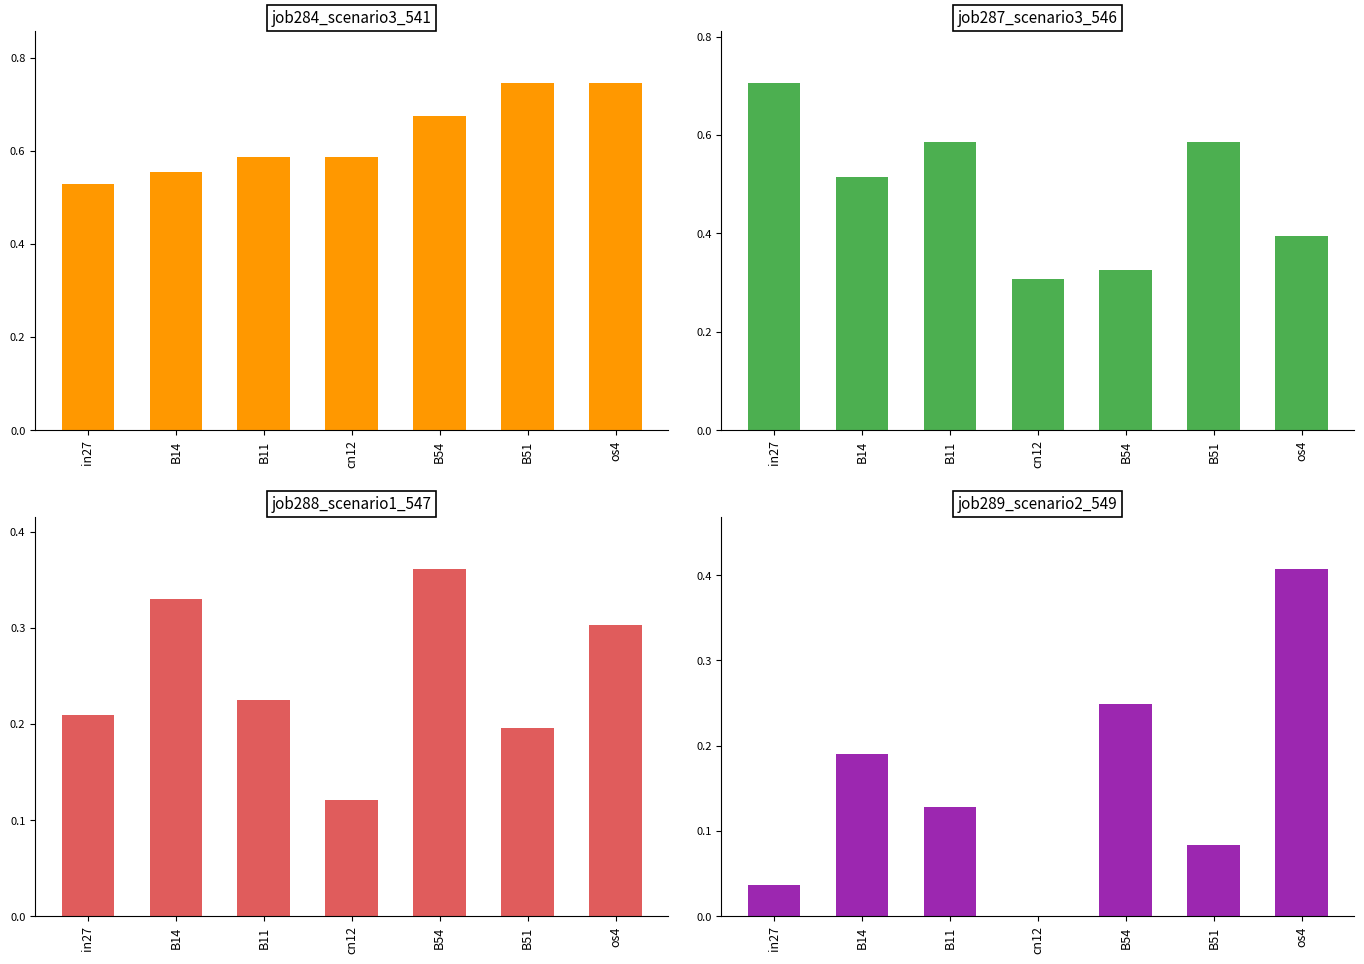

The job289_scenario2_549 series shows 0.0 at cn12. True or false?

True